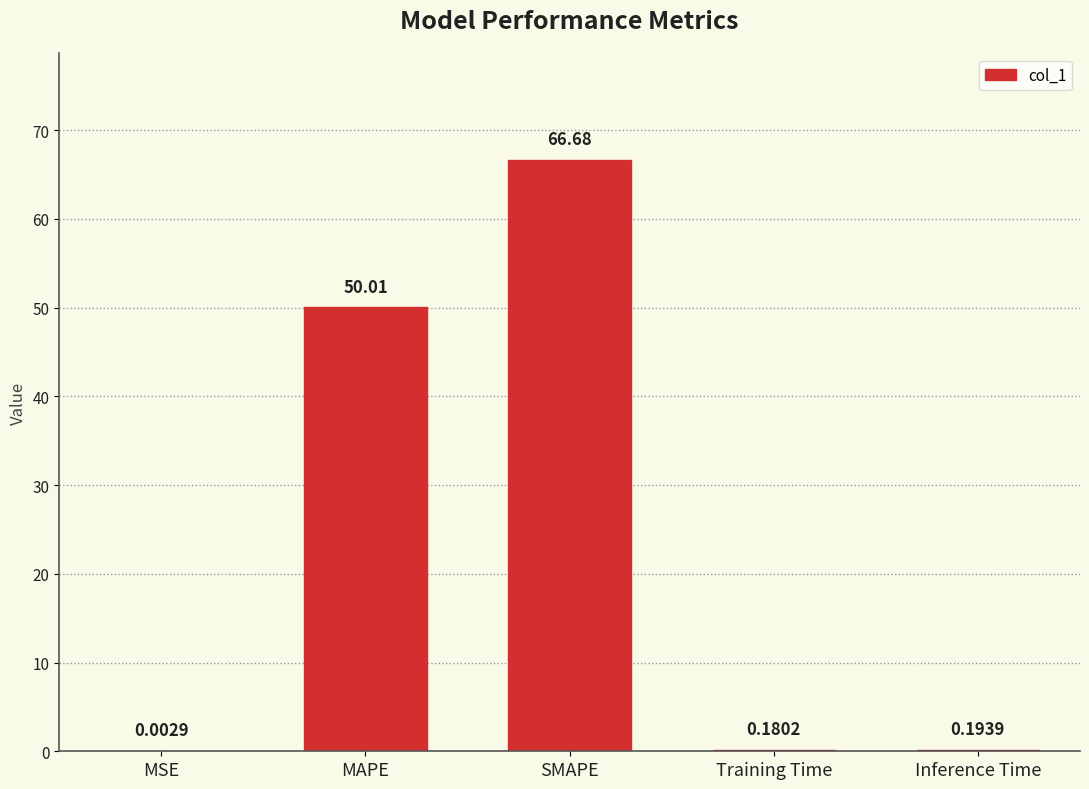

What is the sum of all values?

117.1